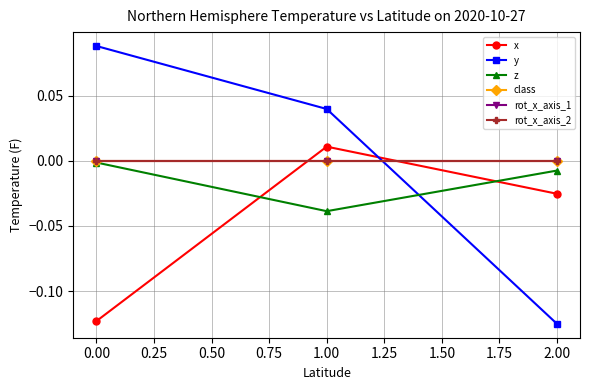

What is the greatest value displayed?

0.1